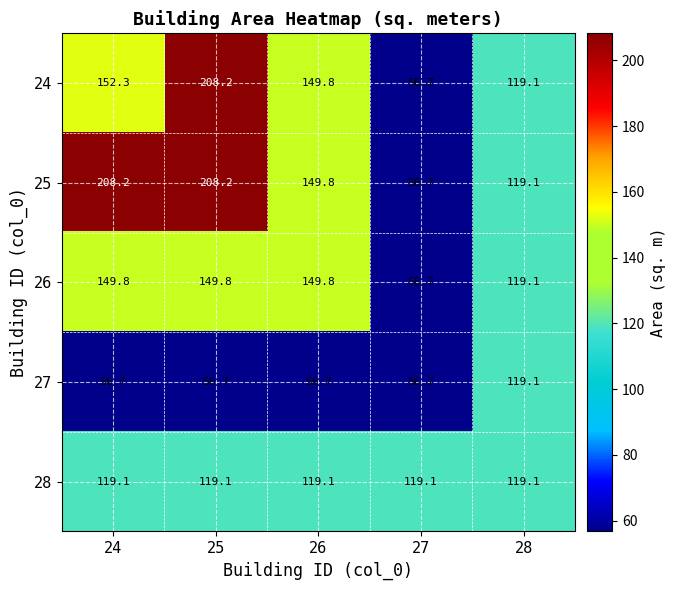

What is the spread (max minus min) of values at 26?

93.1